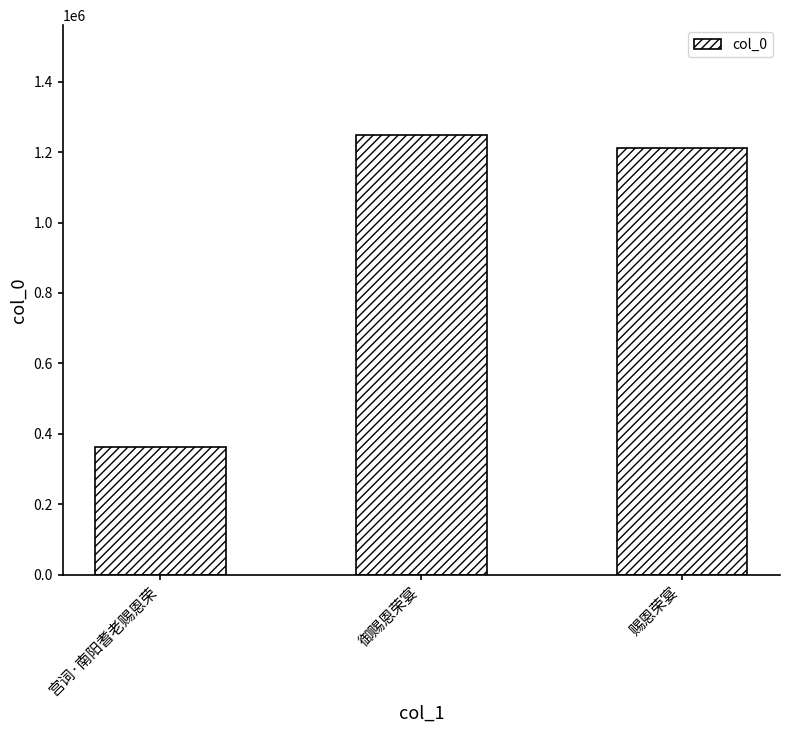

How many distinct data groups are displayed?

1